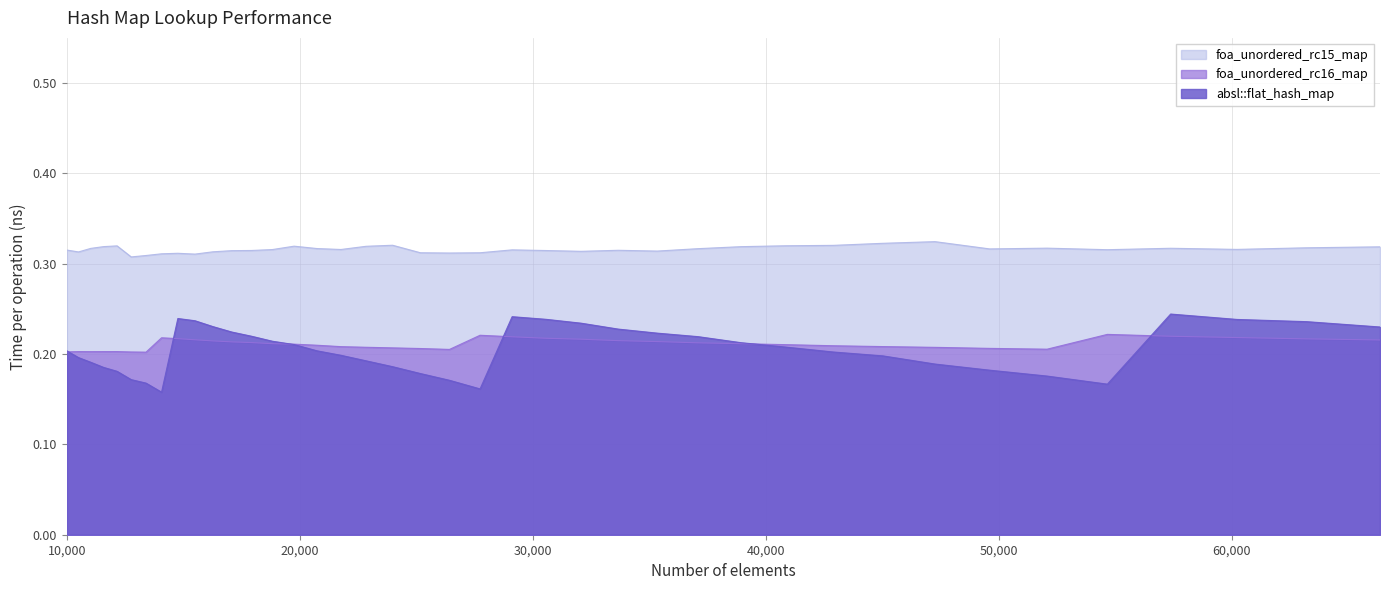

List the series in order of their peak value, highest first.

foa_unordered_rc15_map, absl::flat_hash_map, foa_unordered_rc16_map